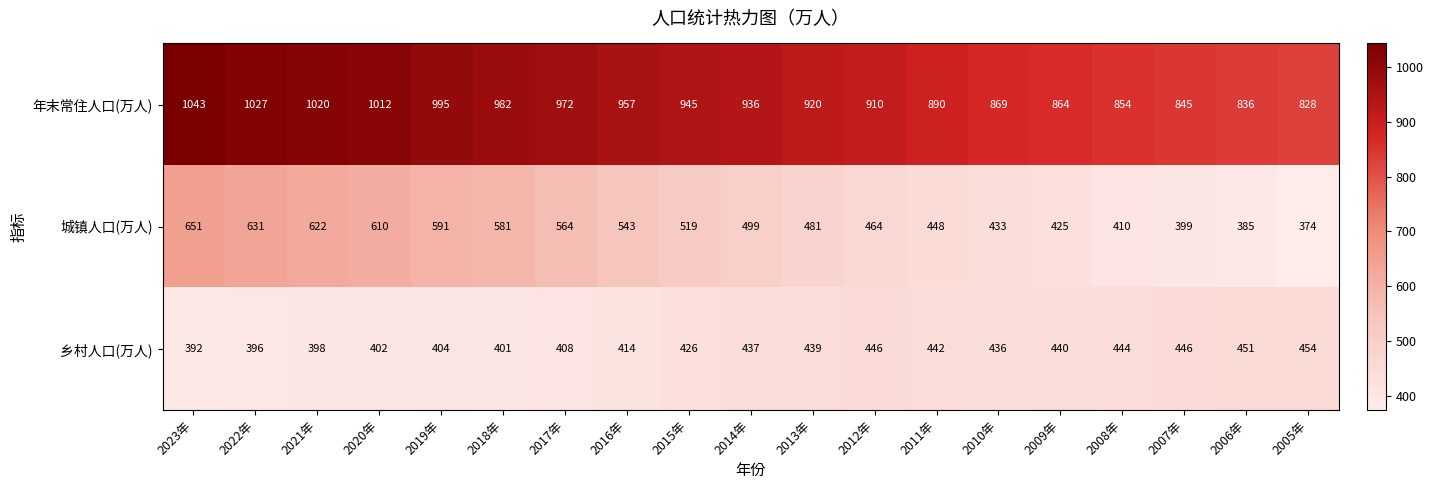

Which series has the widest spread of values?

城镇人口(万人)